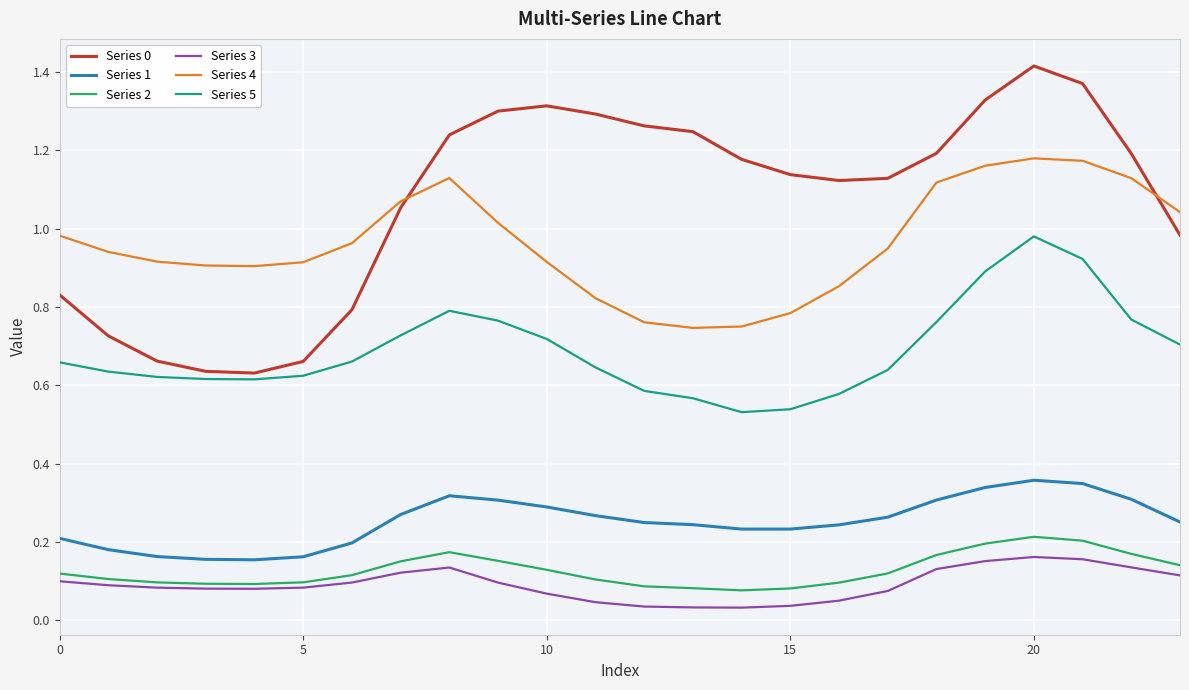

True or false: Series 2 and Series 1 intersect in this chart.

False